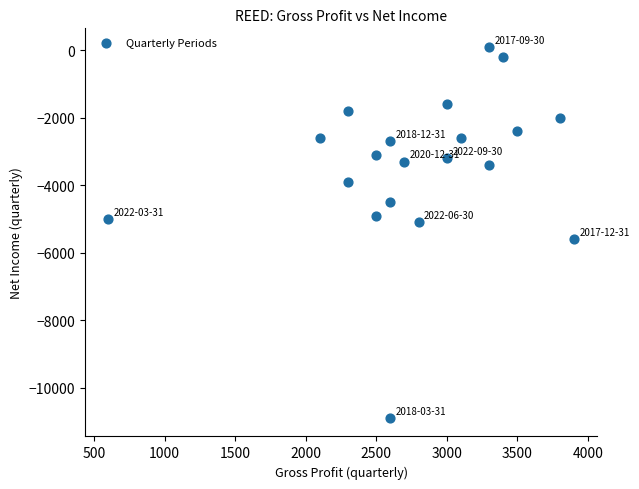

What is the range of Y values (max minus min)?

11000